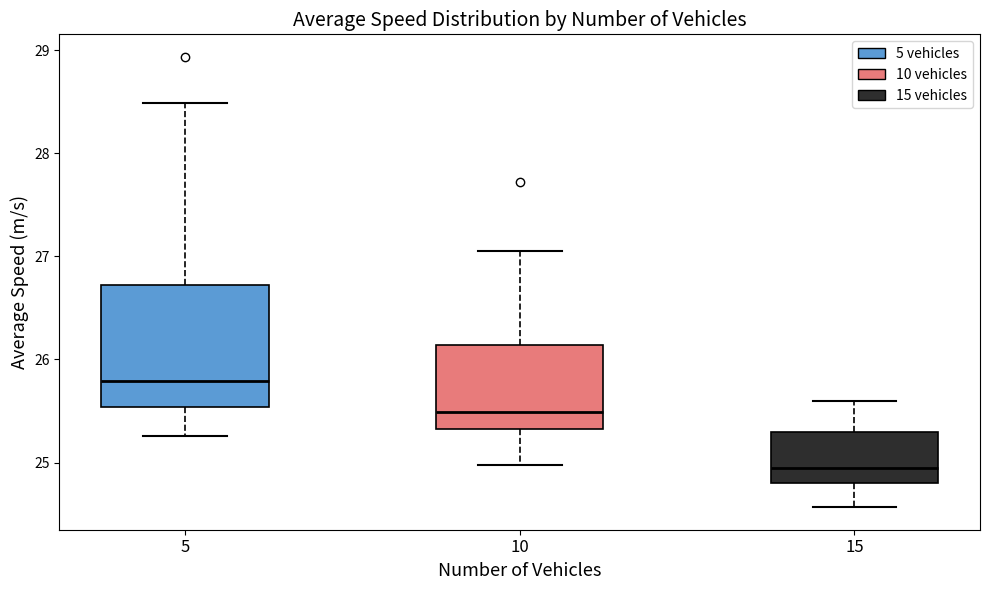

Reading left to right, read every box against the y-axis: the position of its median line, the range the box covers, and the ends of its whiskers. The values are not printed on the chart, so give them approximately, as read against the axis.

5: median 25.8, box 25.5 to 26.7, whiskers 25.3 to 28.5
10: median 25.5, box 25.3 to 26.1, whiskers 25.0 to 27.1
15: median 24.9, box 24.8 to 25.3, whiskers 24.6 to 25.6